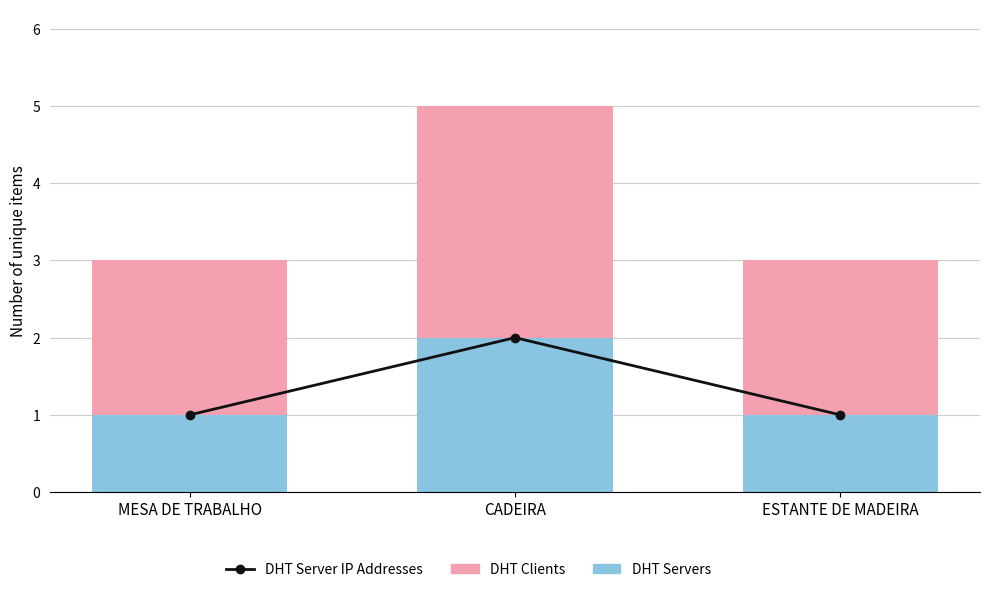

Reading left to right, what are all the values shown in this chart?

DHT Server IP Addresses: MESA DE TRABALHO=1	CADEIRA=2	ESTANTE DE MADEIRA=1
DHT Servers: MESA DE TRABALHO=1	CADEIRA=2	ESTANTE DE MADEIRA=1
DHT Clients: MESA DE TRABALHO=2	CADEIRA=3	ESTANTE DE MADEIRA=2